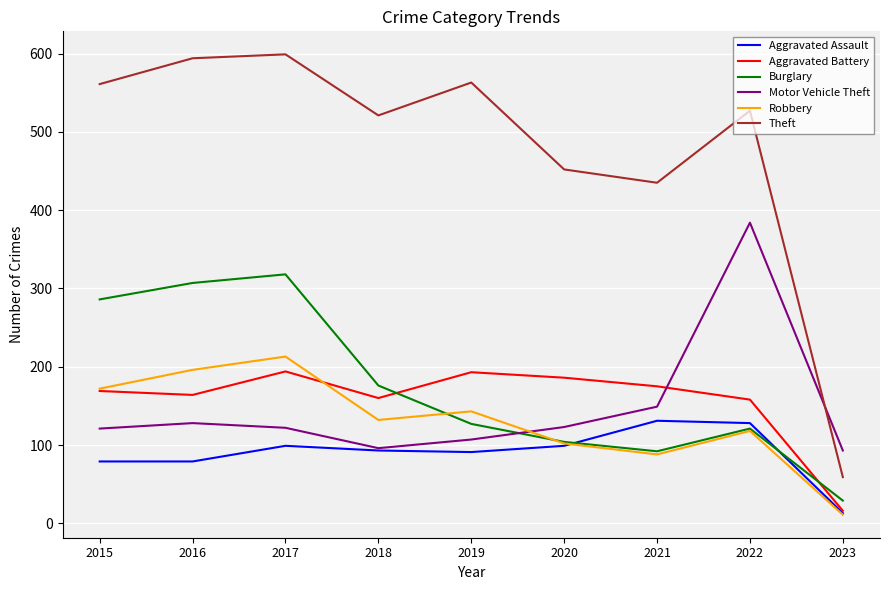

What is the minimum value for Motor Vehicle Theft?

93